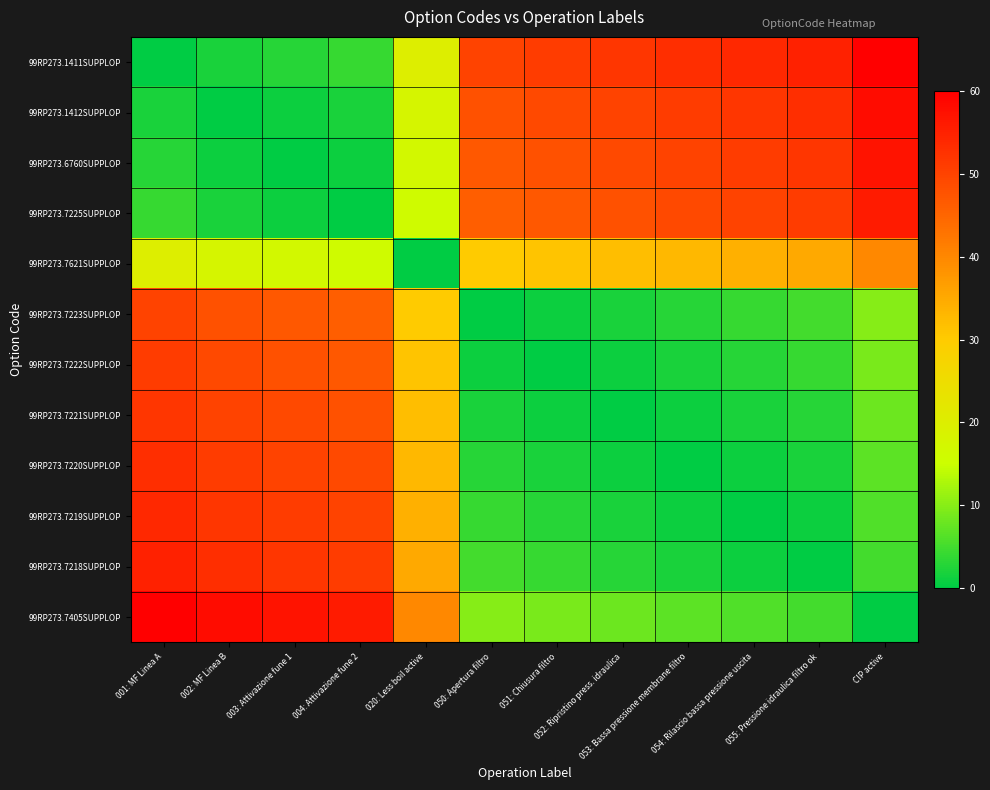

At 004: Attivazione fune 2, list the series in order from smallest to largest.

99RP273.7225SUPPLOP, 99RP273.6760SUPPLOP, 99RP273.1412SUPPLOP, 99RP273.1411SUPPLOP, 99RP273.7621SUPPLOP, 99RP273.7223SUPPLOP, 99RP273.7222SUPPLOP, 99RP273.7221SUPPLOP, 99RP273.7220SUPPLOP, 99RP273.7219SUPPLOP, 99RP273.7218SUPPLOP, 99RP273.7405SUPPLOP